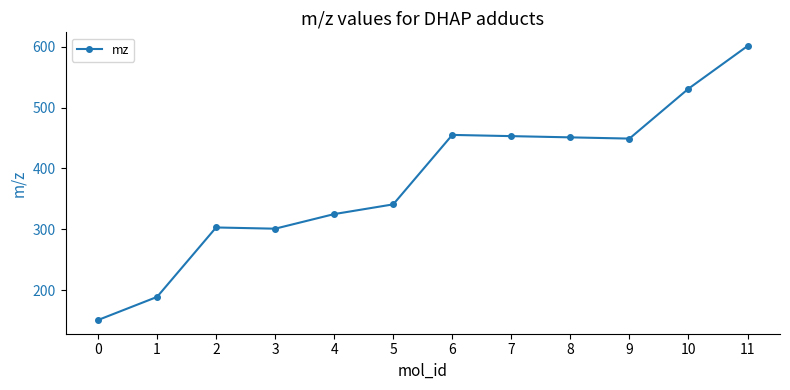

What is the sum of the values at 11 and 4?

926.2